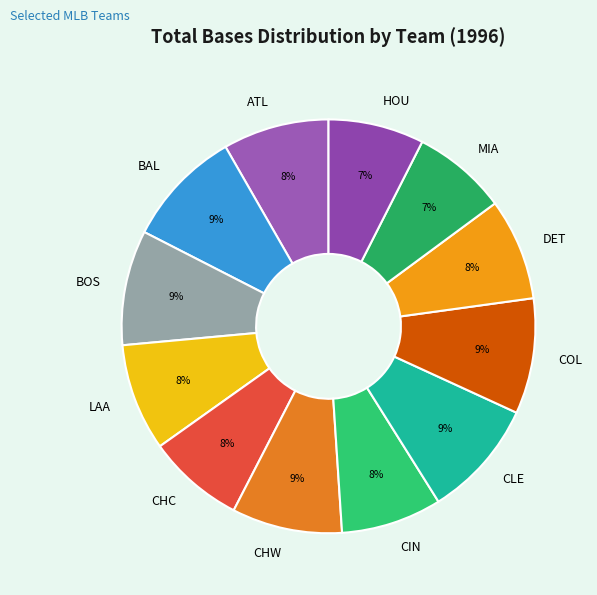

Does LAA represent more than half of the total?

No